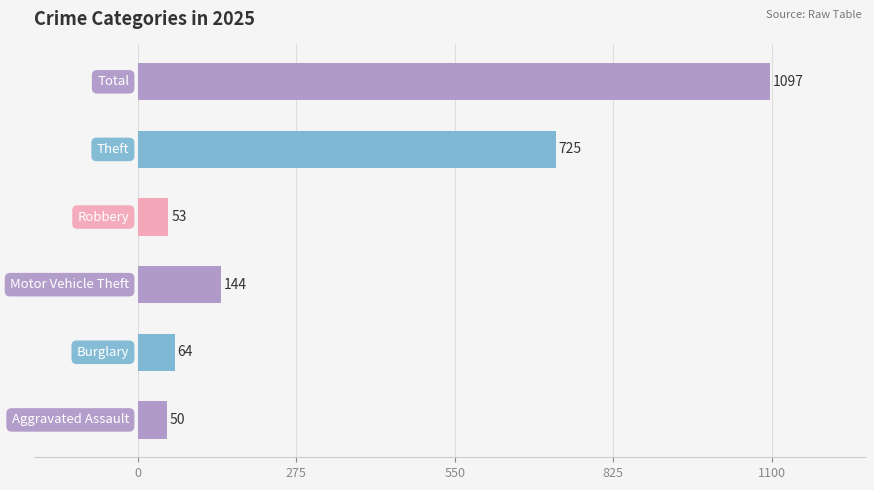

The value of Motor Vehicle Theft at 2018 is 138. True or false?

False